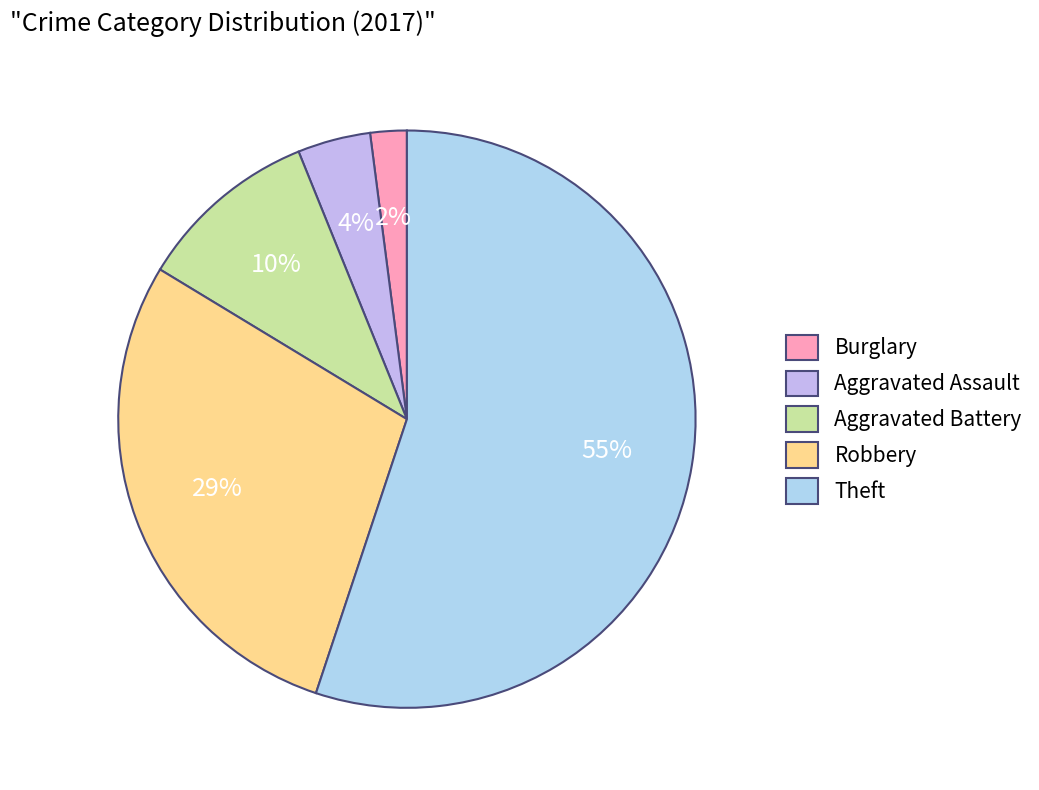

Is there any slice that represents more than half of the pie?

Yes